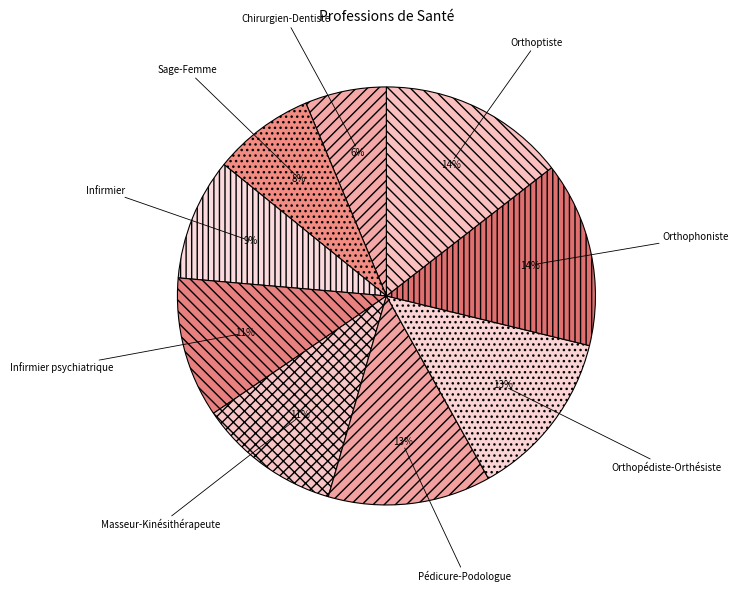

Is there any slice that represents more than half of the pie?

No